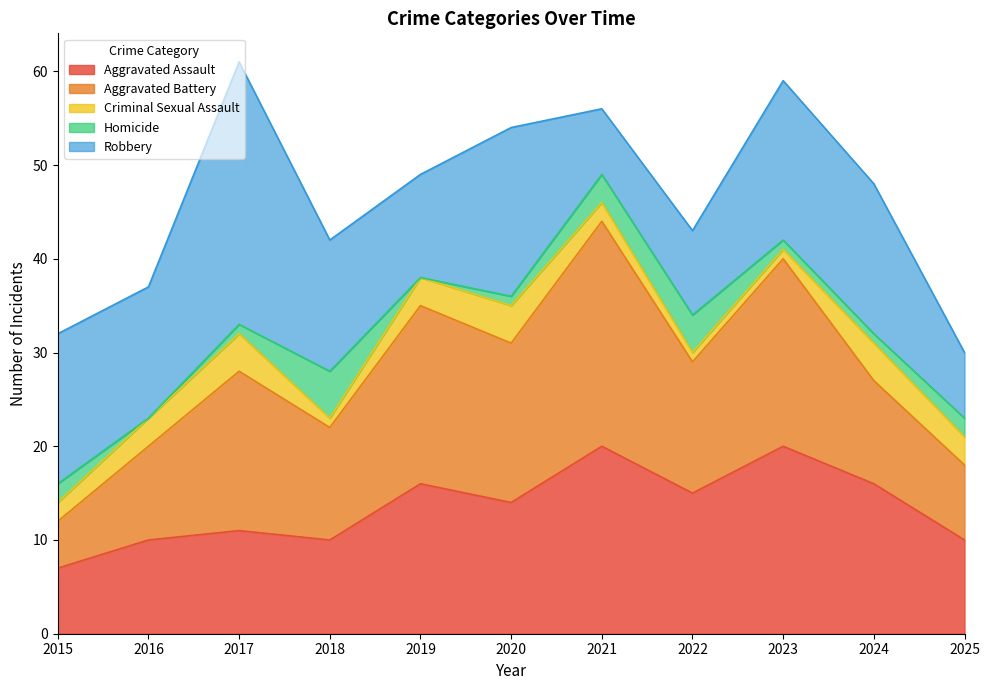

Count the number of categories in the chart.

11